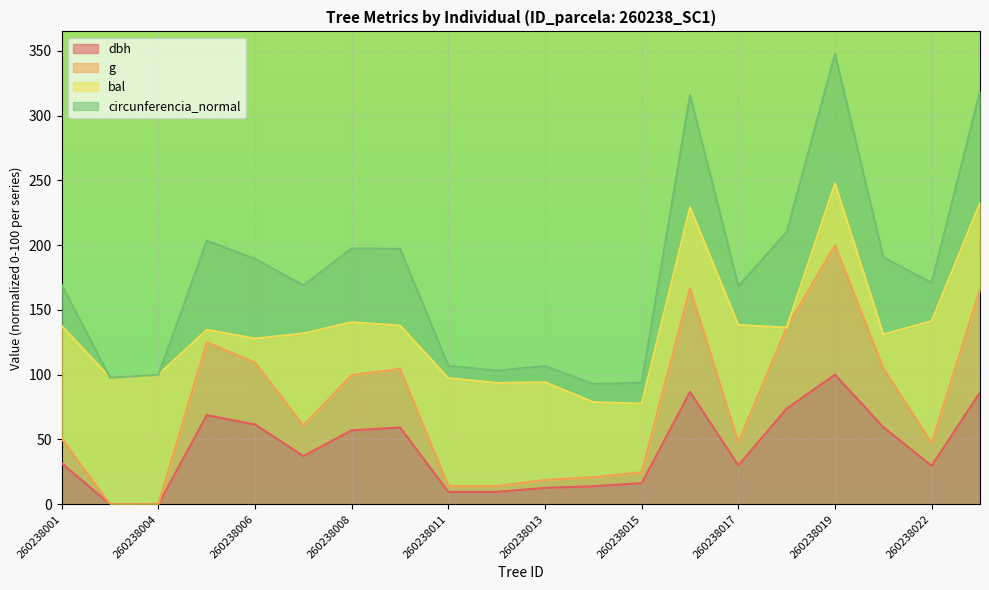

How many lines are shown in the chart?

4